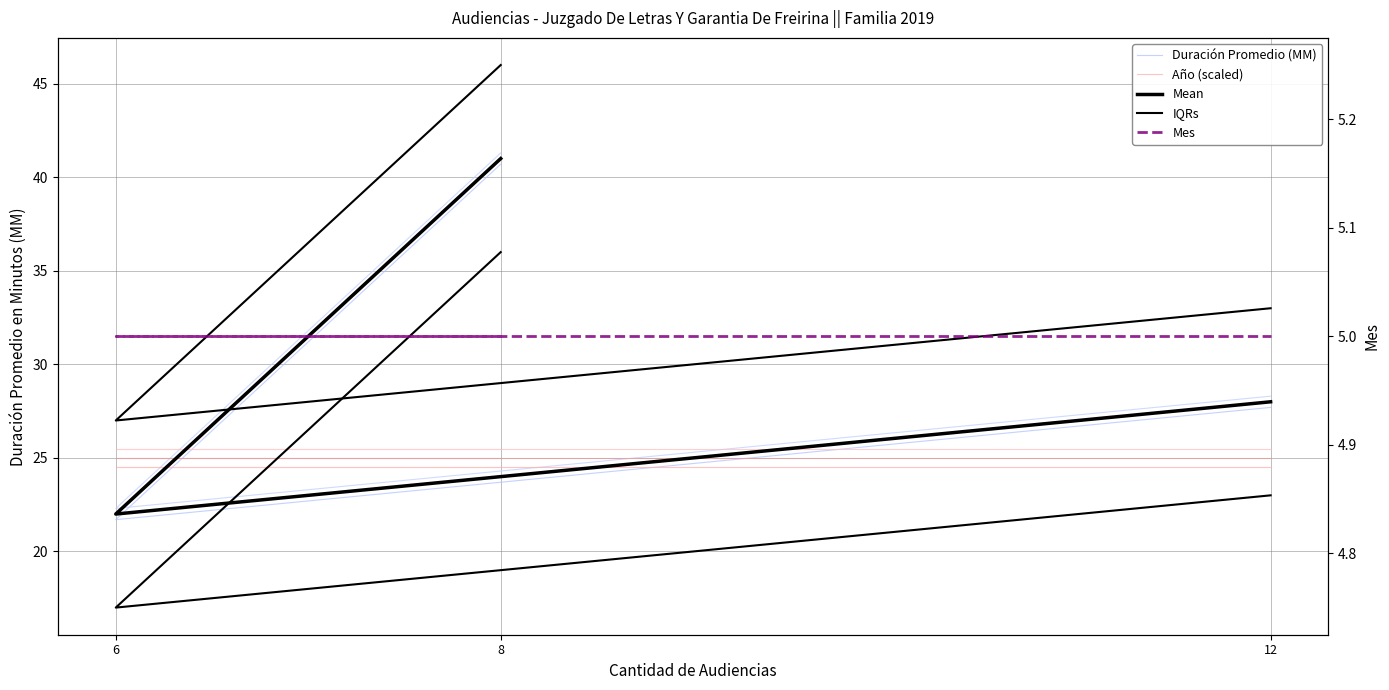

The value of Año (scaled) at 6 is 7.2. True or false?

False